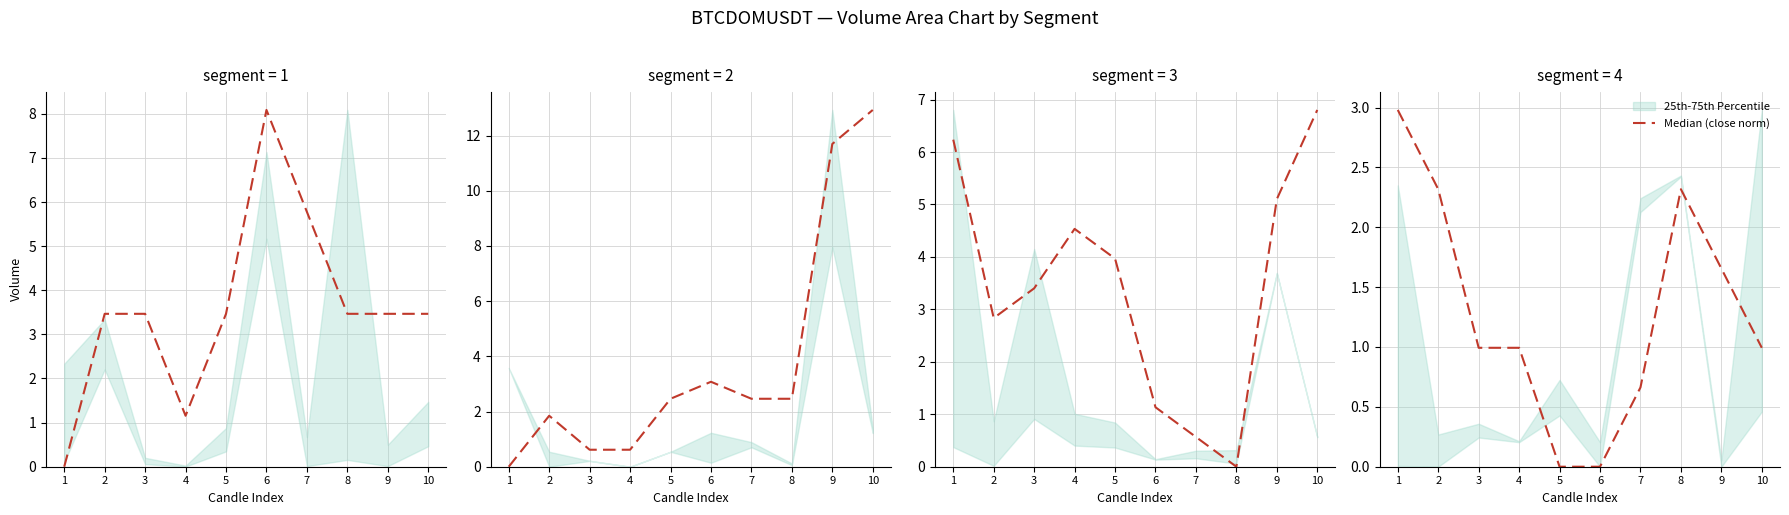

How many lines are shown in the chart?

1